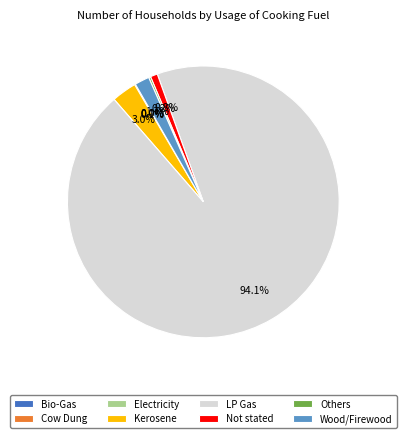

Is there any slice that represents more than half of the pie?

Yes